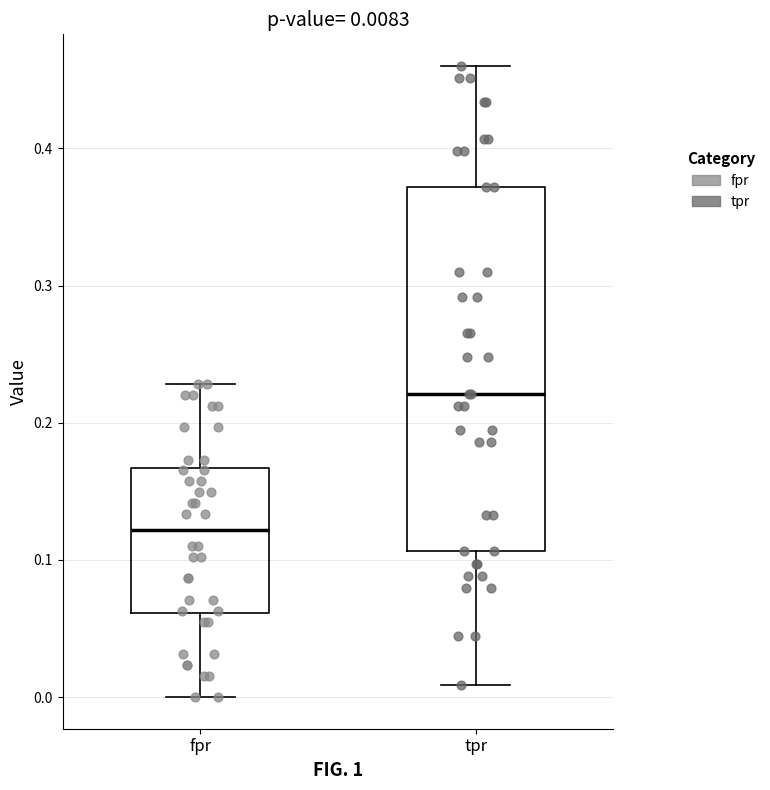

Which box's median line is the lowest?

fpr